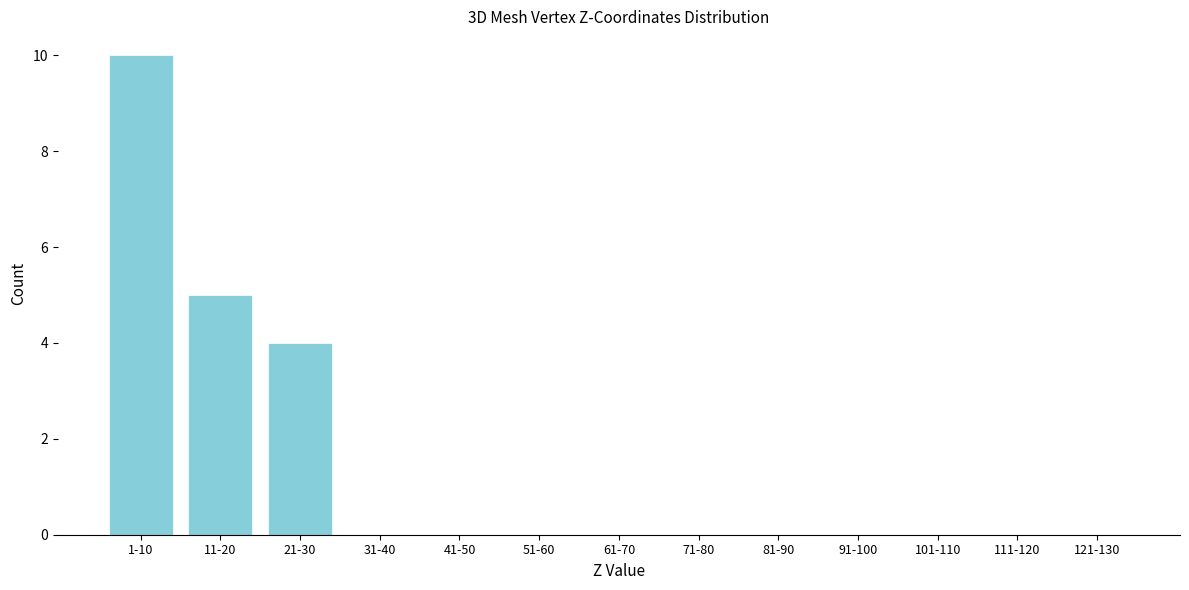

Reading left to right, transcribe all the data shown in this chart.

1-10=10	11-20=5	21-30=4	31-40=0	41-50=0	51-60=0	61-70=0	71-80=0	81-90=0	91-100=0	101-110=0	111-120=0	121-130=0